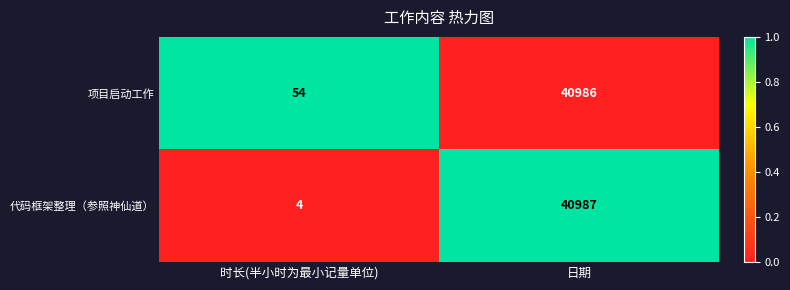

What value does the 代码框架整理（参照神仙道） series have at 日期, to the nearest 100?

41000